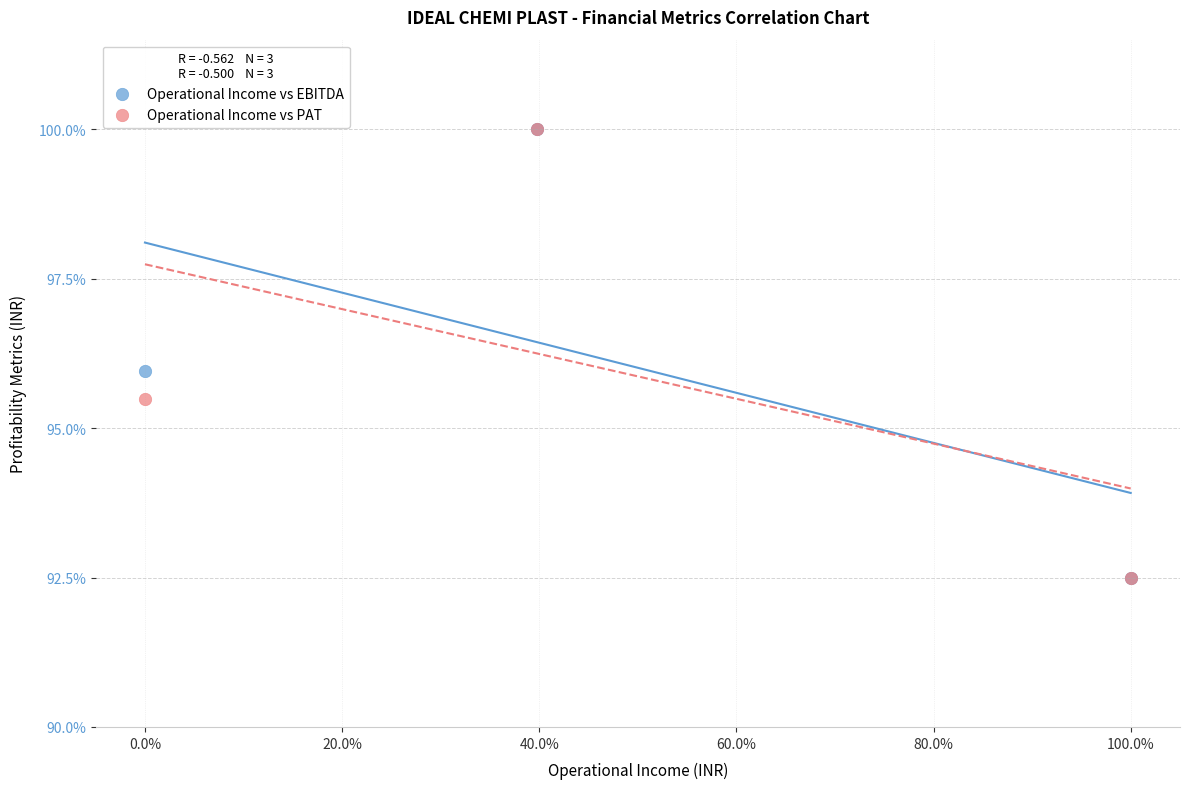

What are all the series names shown in the legend?

Operational Income vs EBITDA, Operational Income vs PAT